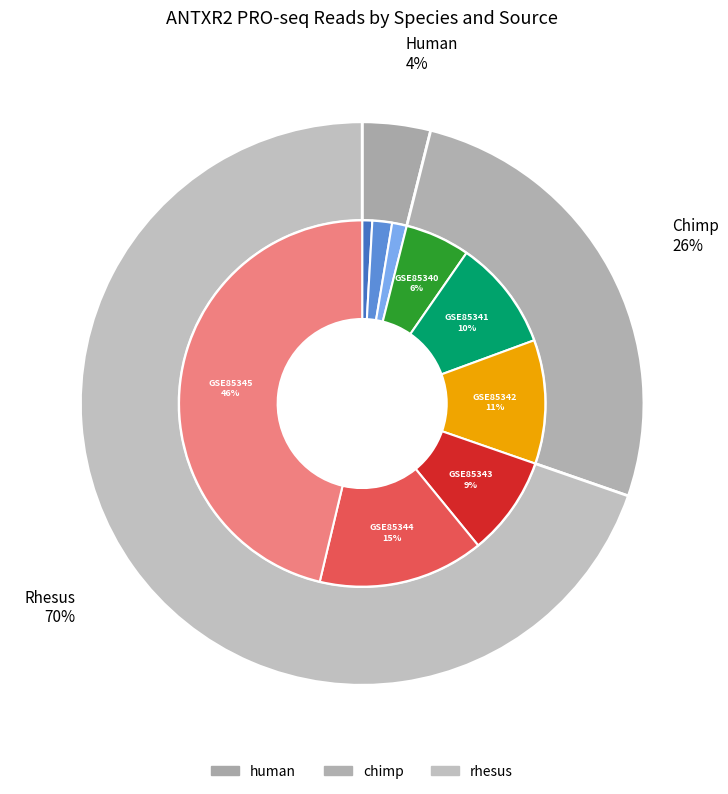

What is the difference between the highest and lowest values at rhesus?

57112